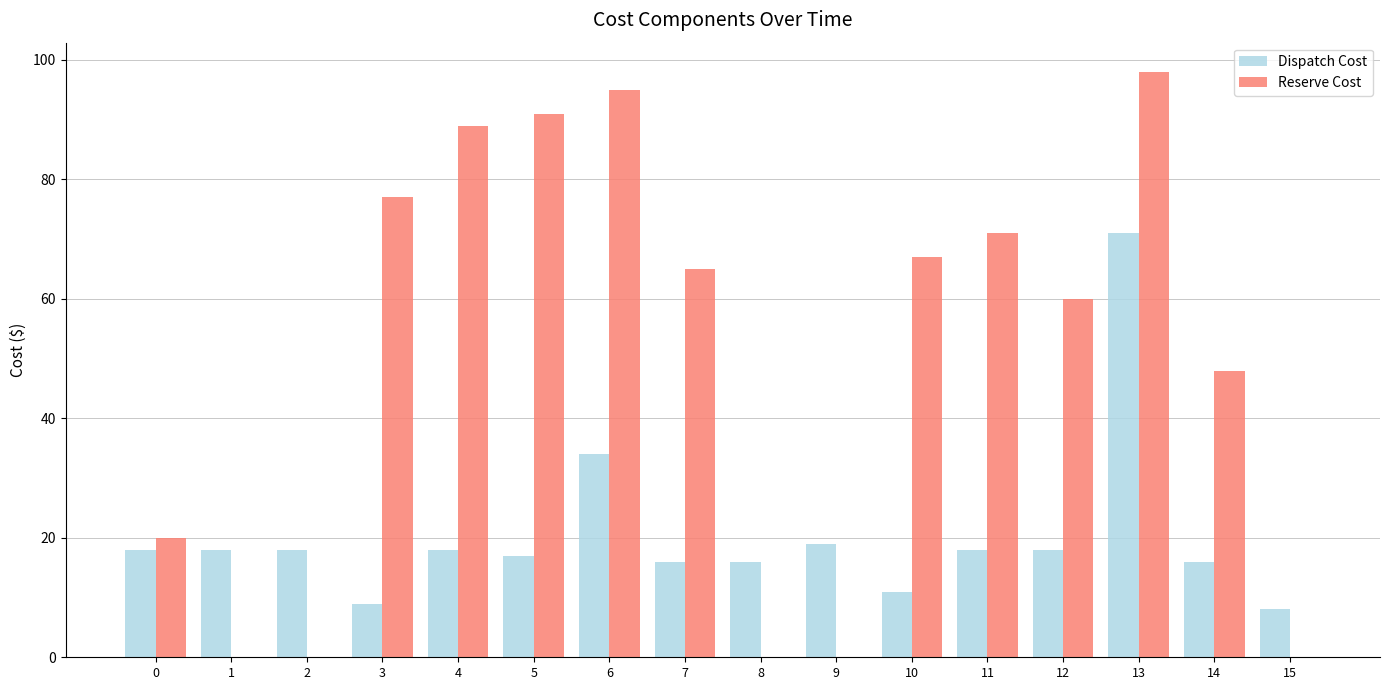

What is the spread (max minus min) of values at 7?

49